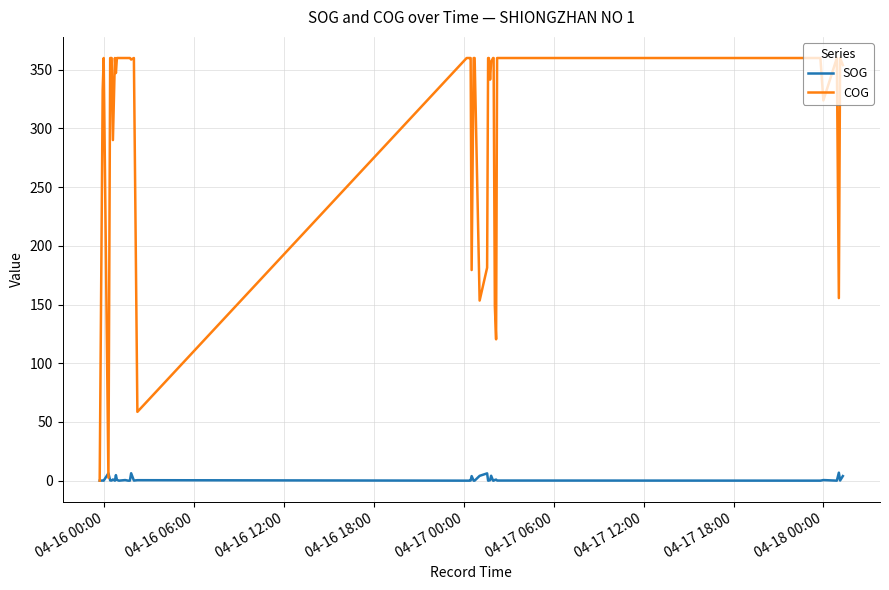

What is the maximum value shown in the chart?

360.0